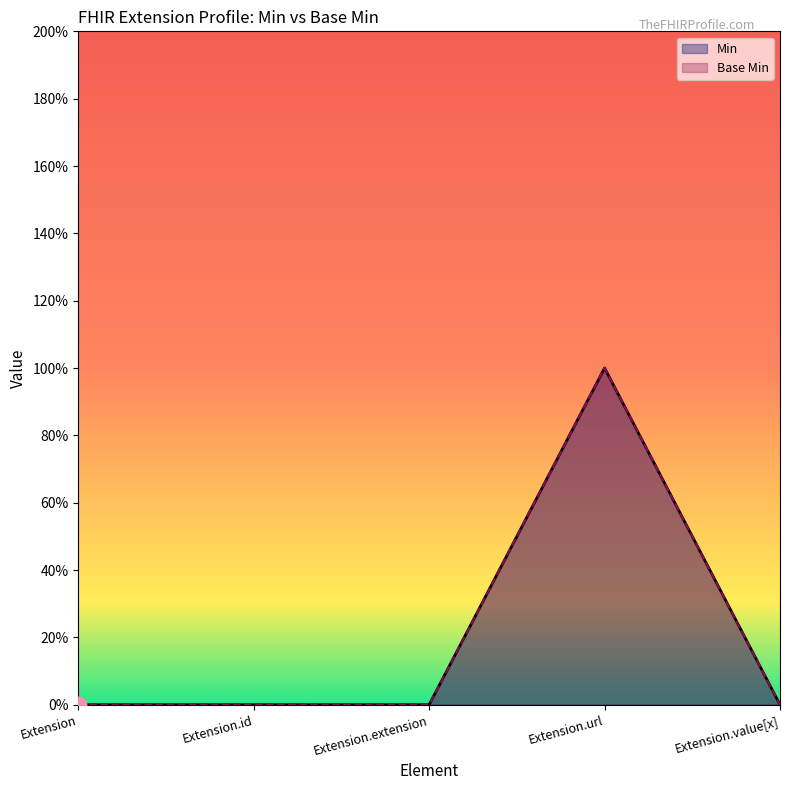

At which label is Min closest to 0?

Extension